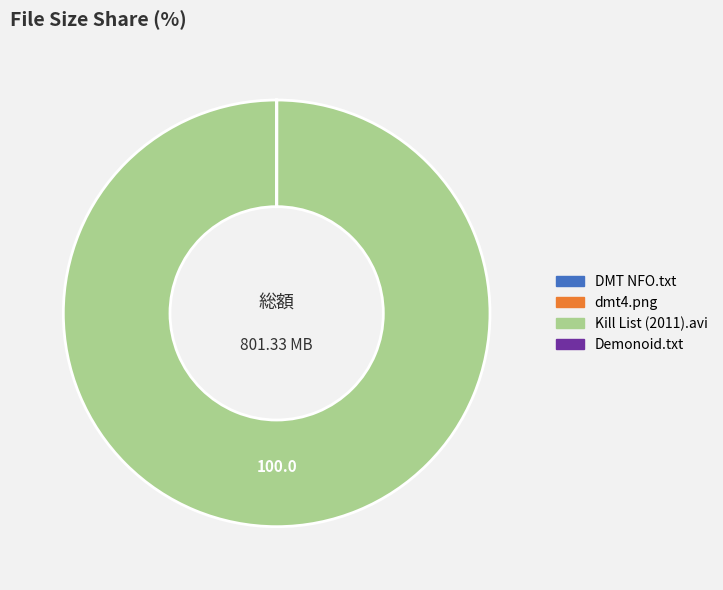

Does any single category account for the majority?

Yes